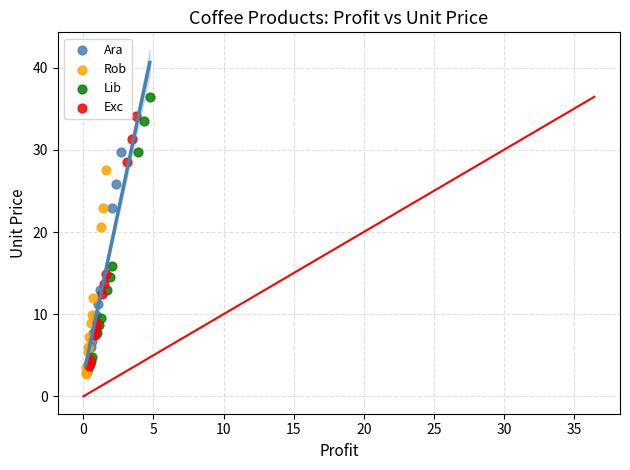

What are all the series names shown in the legend?

Ara, Rob, Lib, Exc